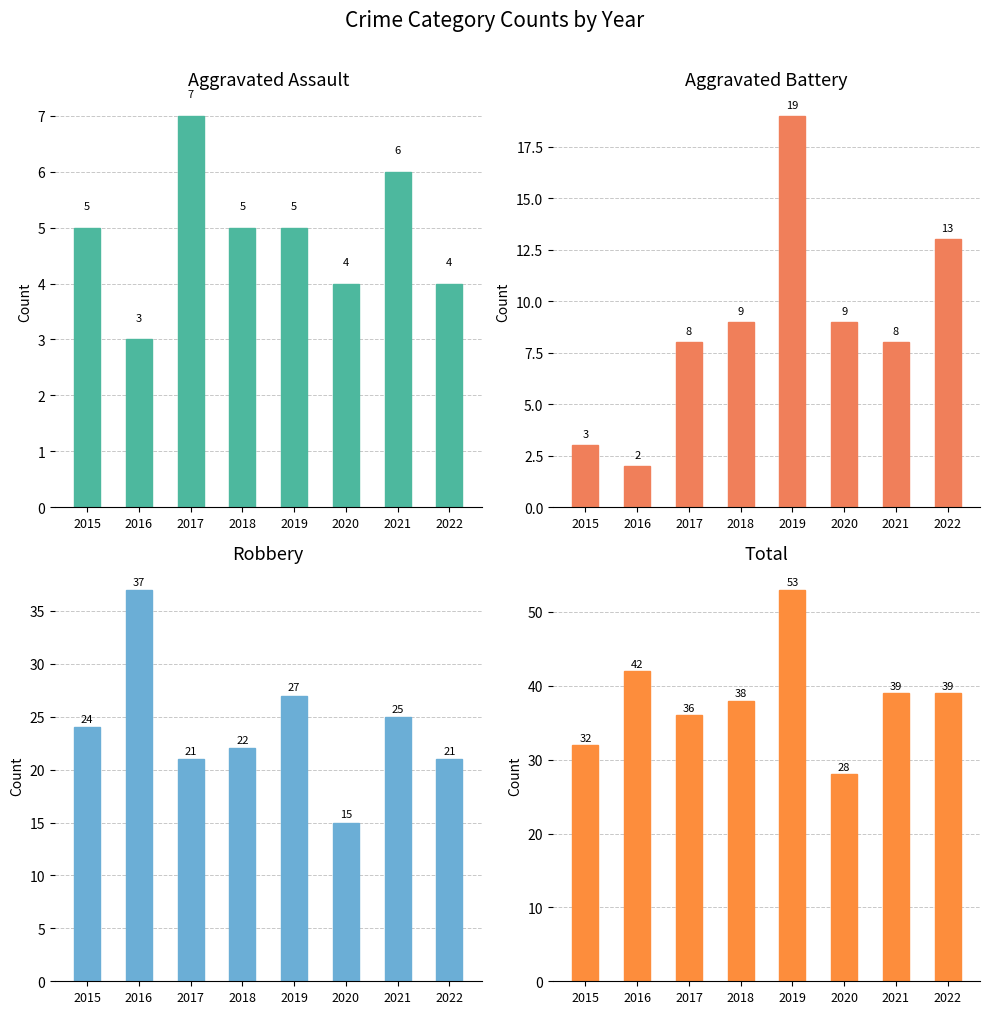

Between 2016 and 2018, which is larger?

2018